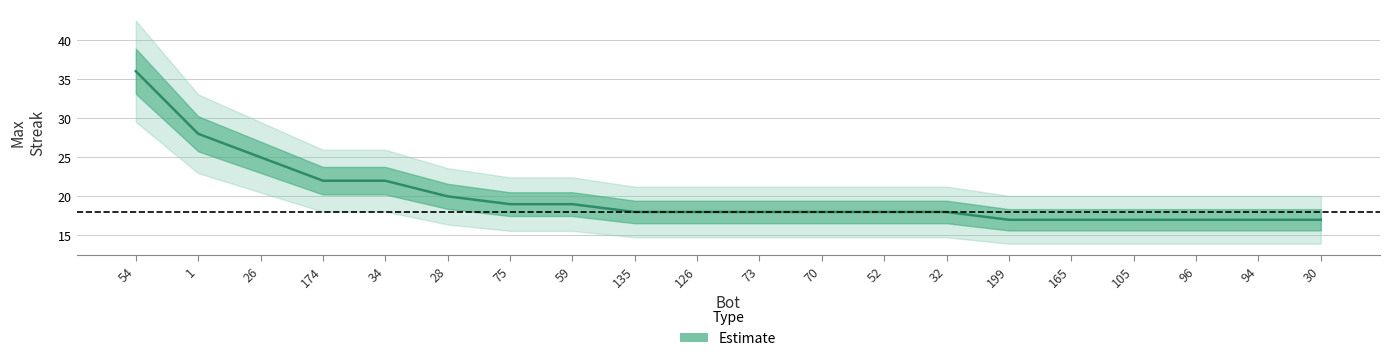

What is the difference between the values at 96 and 34?

5